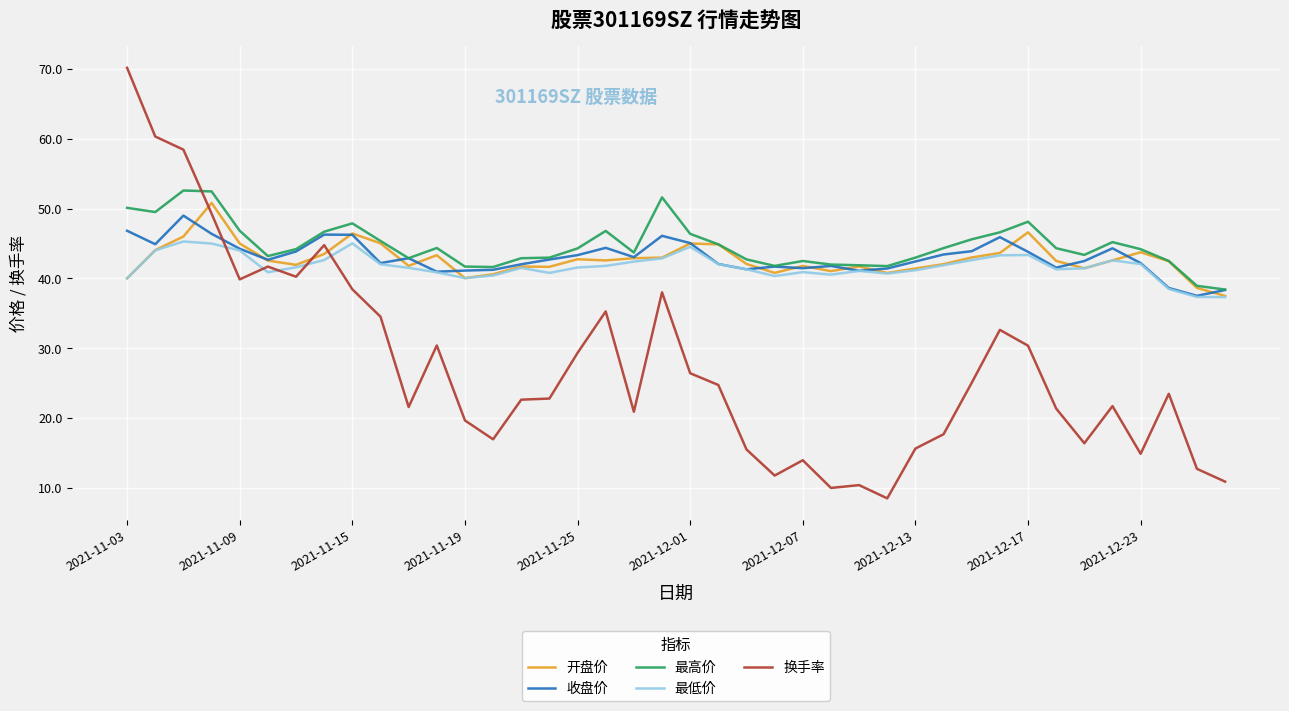

What is the maximum value for 开盘价?

50.8